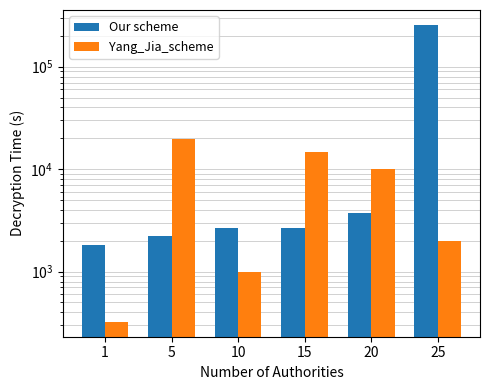

What is the value of the Our scheme bar at the 6th from the left?

255975.0